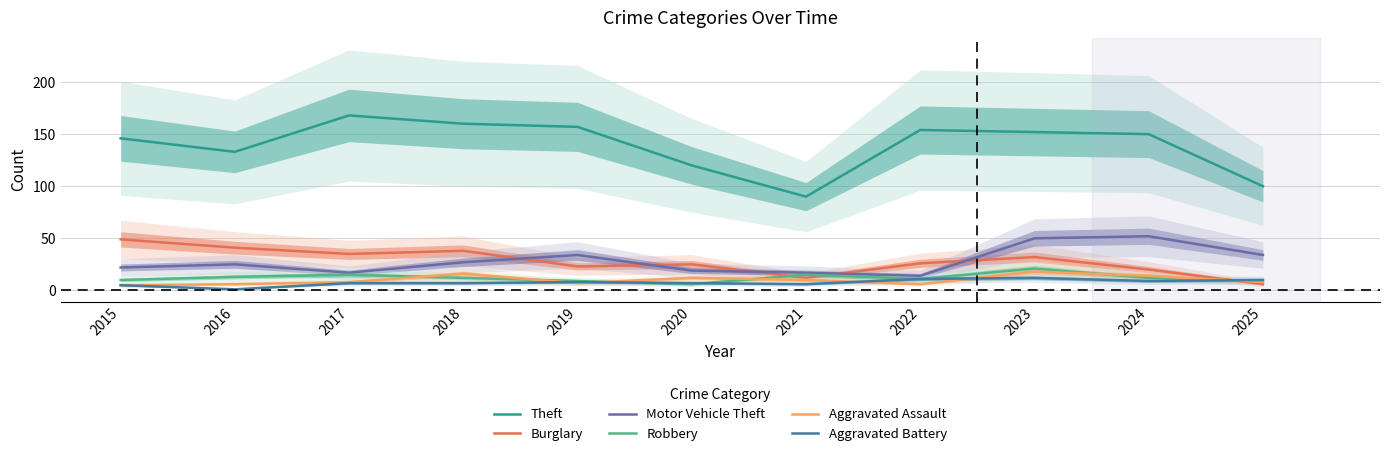

At how many categories does at least one series exceed 108?

9